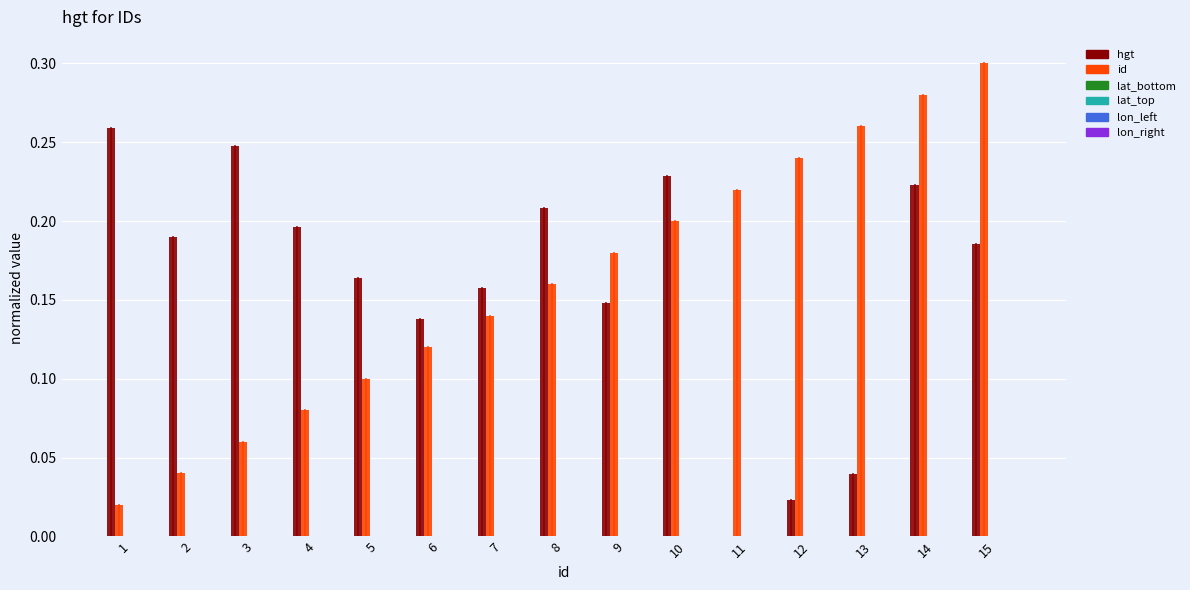

The value of hgt at 12 is 0.0. True or false?

True